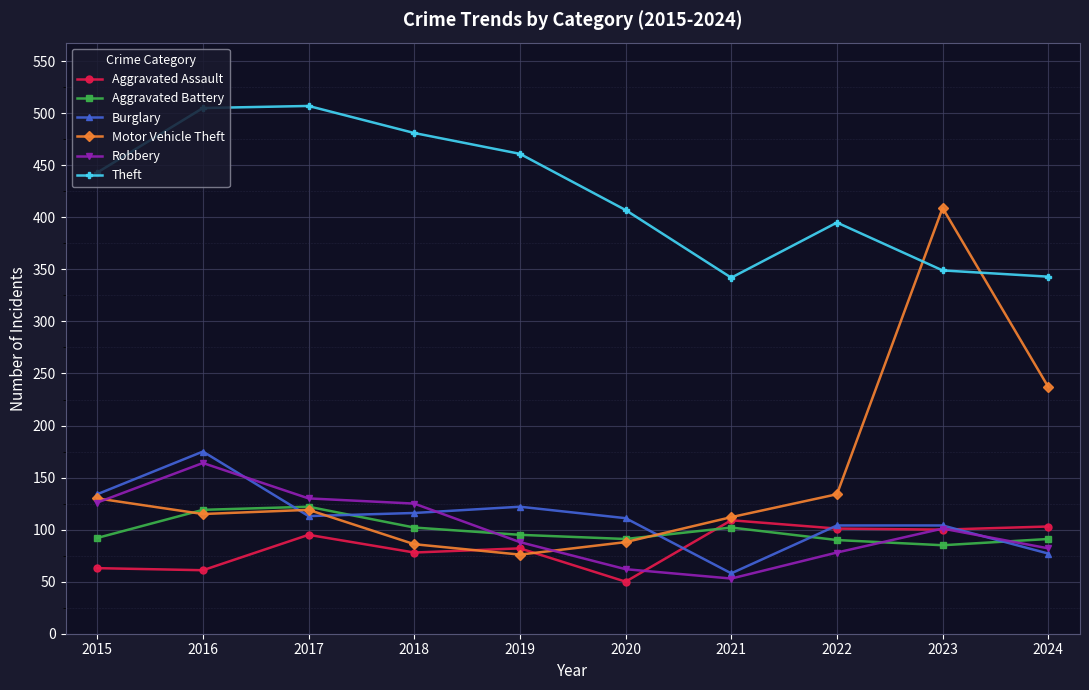

Count the number of categories in the chart.

10